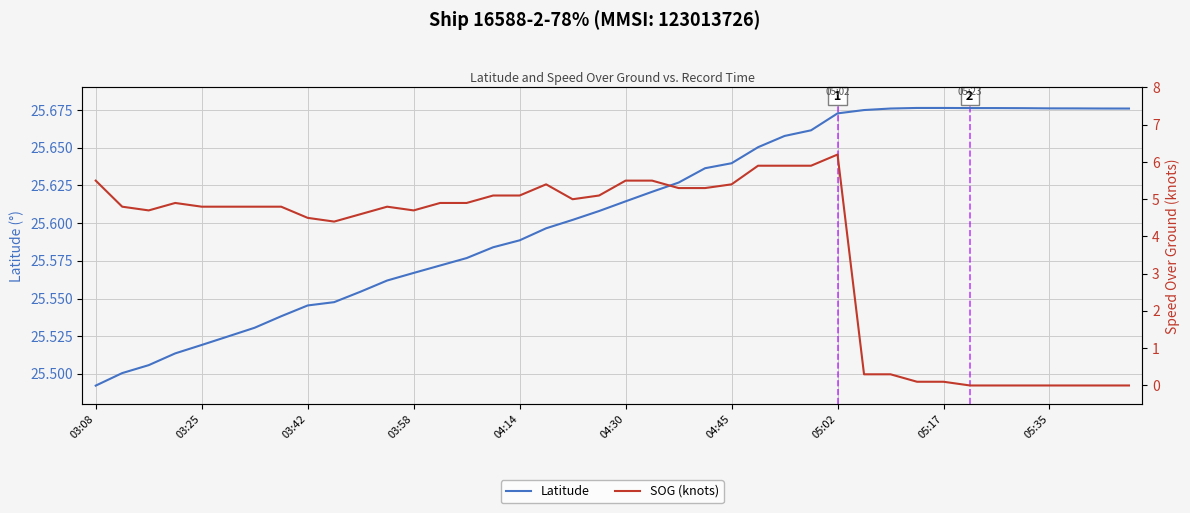

Reading right to left, transcribe all the data shown in this chart.

Latitude: 25.7	25.7	25.7	25.7	25.7	25.7	25.7	25.7	25.7	25.7	25.7	25.7	25.7	25.7	25.7	25.6	25.6	25.6	25.6	25.6	25.6	25.6	25.6	25.6	25.6	25.6	25.6	25.6	25.6	25.6	25.5	25.5	25.5	25.5	25.5	25.5	25.5	25.5	25.5	25.5
SOG (knots): 0.0	0.0	0.0	0.0	0.0	0.0	0.0	0.1	0.1	0.3	0.3	6.2	5.9	5.9	5.9	5.4	5.3	5.3	5.5	5.5	5.1	5.0	5.4	5.1	5.1	4.9	4.9	4.7	4.8	4.6	4.4	4.5	4.8	4.8	4.8	4.8	4.9	4.7	4.8	5.5